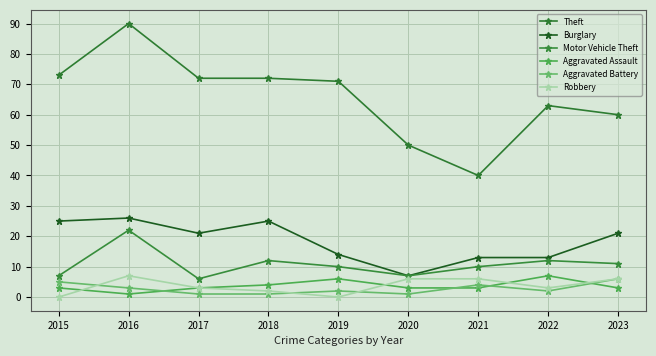

True or false: Burglary and Robbery intersect in this chart.

False